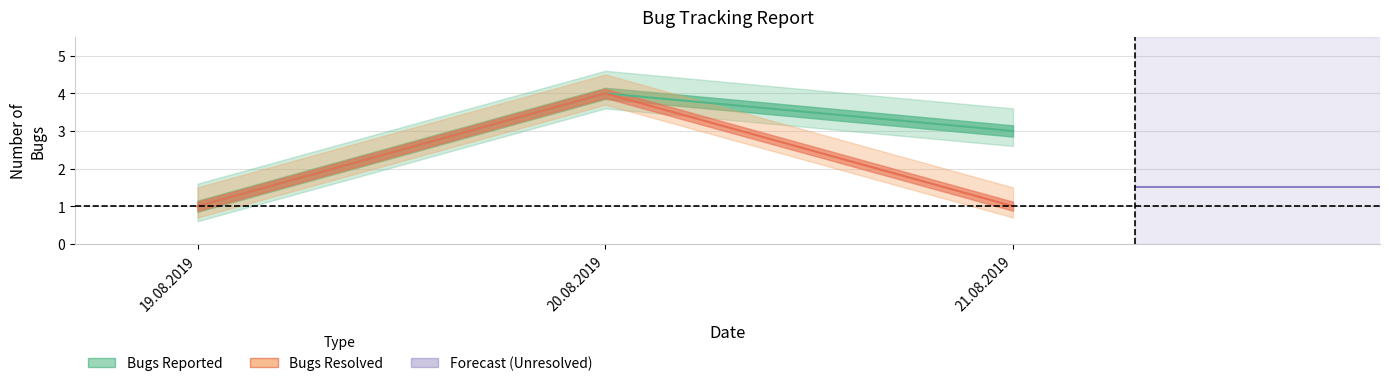

What is the minimum value shown in the chart?

1